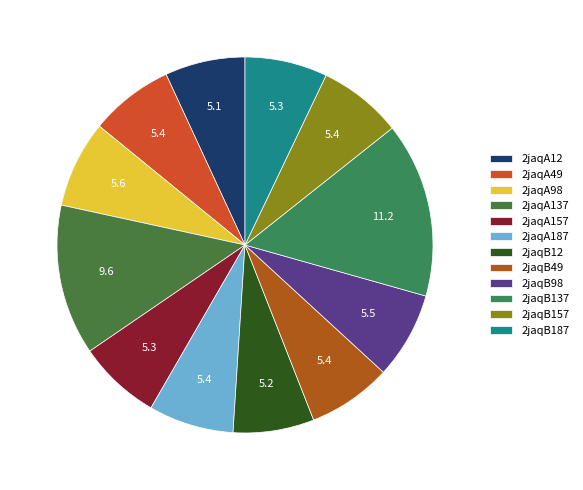

Rank the categories by value from highest to lowest.

2jaqB137, 2jaqA137, 2jaqA98, 2jaqB98, 2jaqA187, 2jaqB157, 2jaqB49, 2jaqA49, 2jaqA157, 2jaqB187, 2jaqB12, 2jaqA12